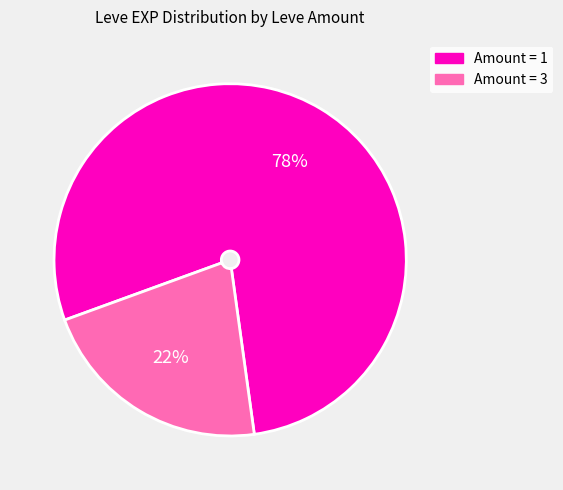

To the nearest percent, what is the average slice percentage?

50%